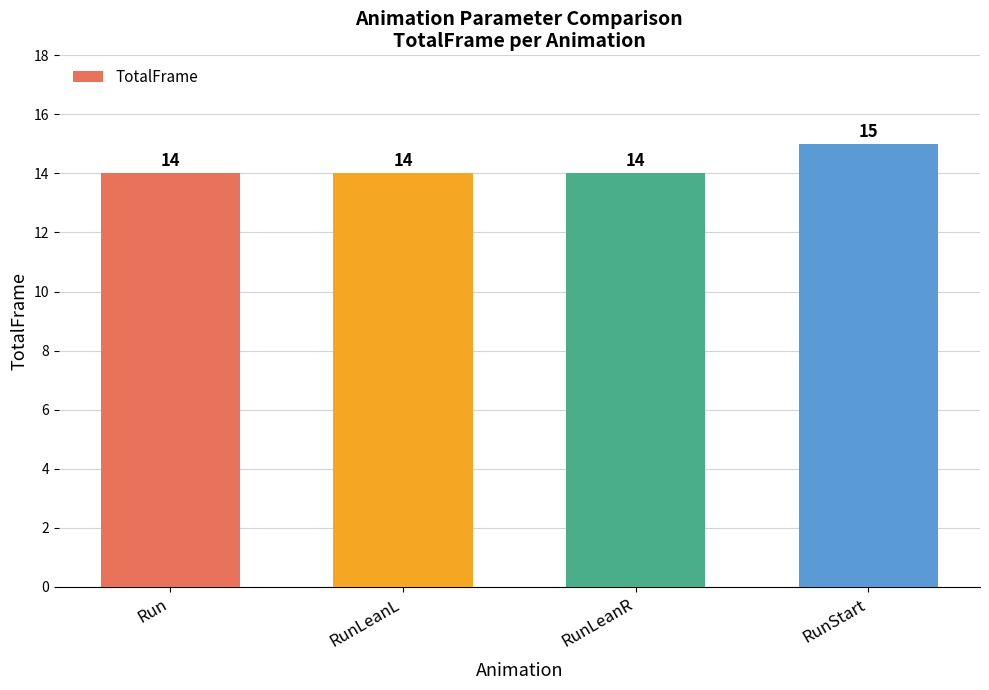

What is the value of the 3rd bar from the left?

14